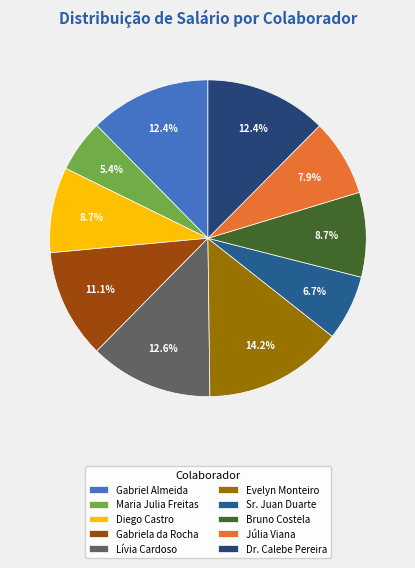

What is the ratio of the value at Maria Julia Freitas to the value at Diego Castro?

0.6